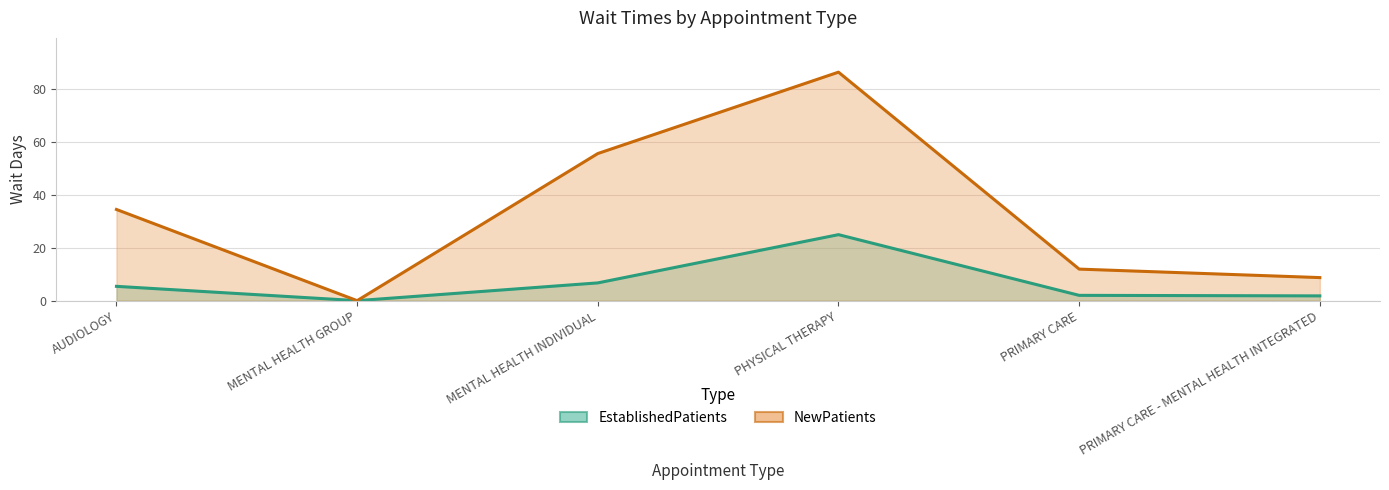

Does the chart display data point markers on the line(s)?

No